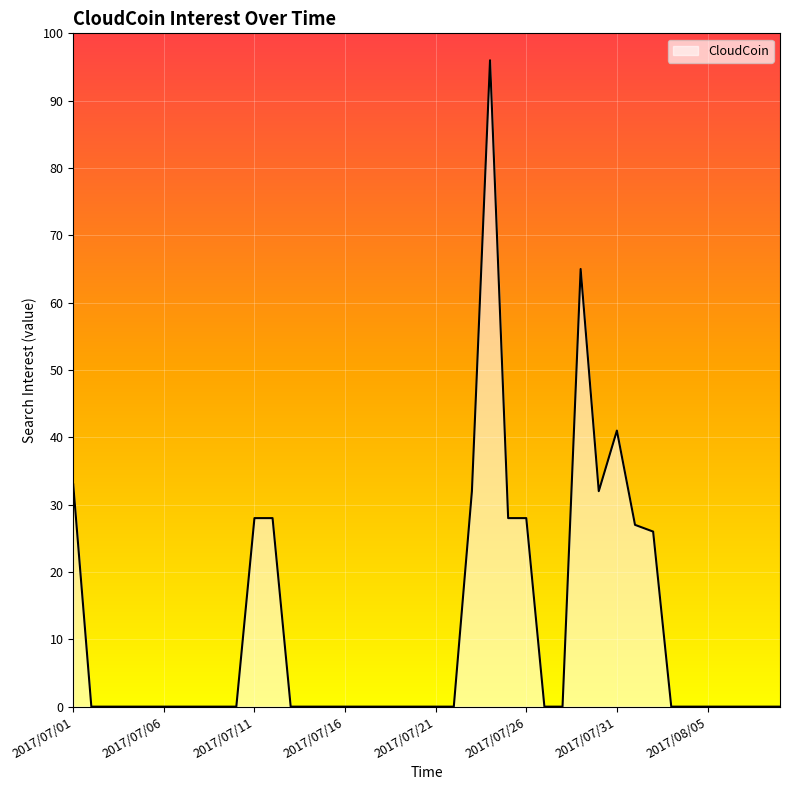

What is the difference between the maximum and minimum values?

96